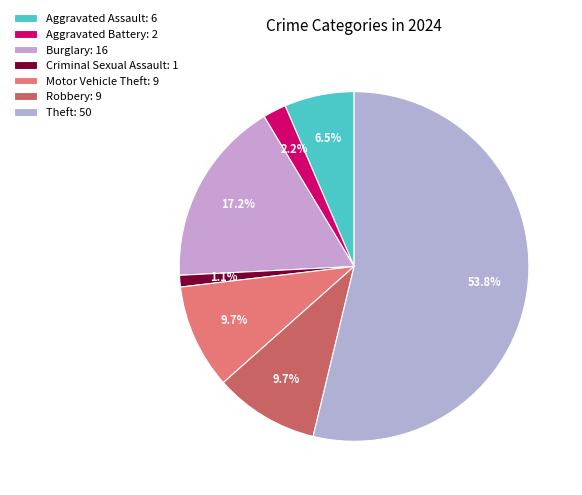

Which has a higher value, Aggravated Assault or Burglary?

Burglary